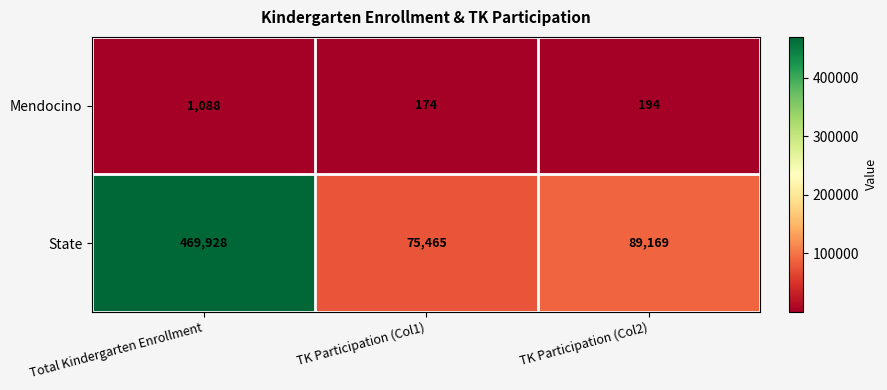

Reading left to right, extract all data points from this chart.

Mendocino: 1088	174	194
State: 469928	75465	89169